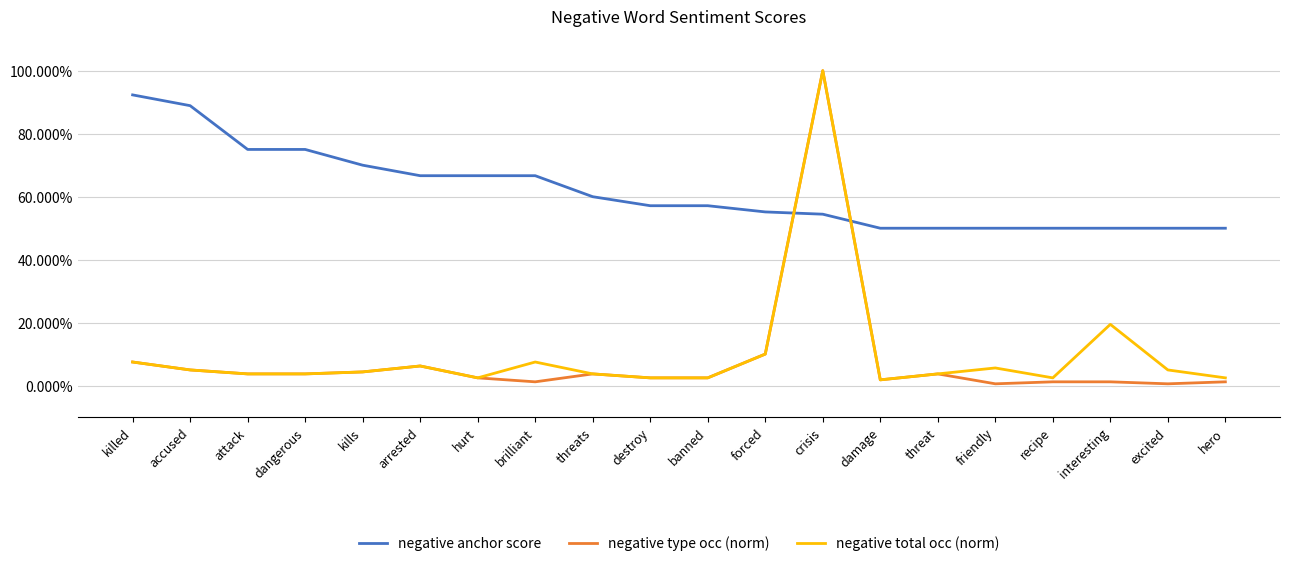

True or false: negative type occ (norm) and negative anchor score intersect in this chart.

True